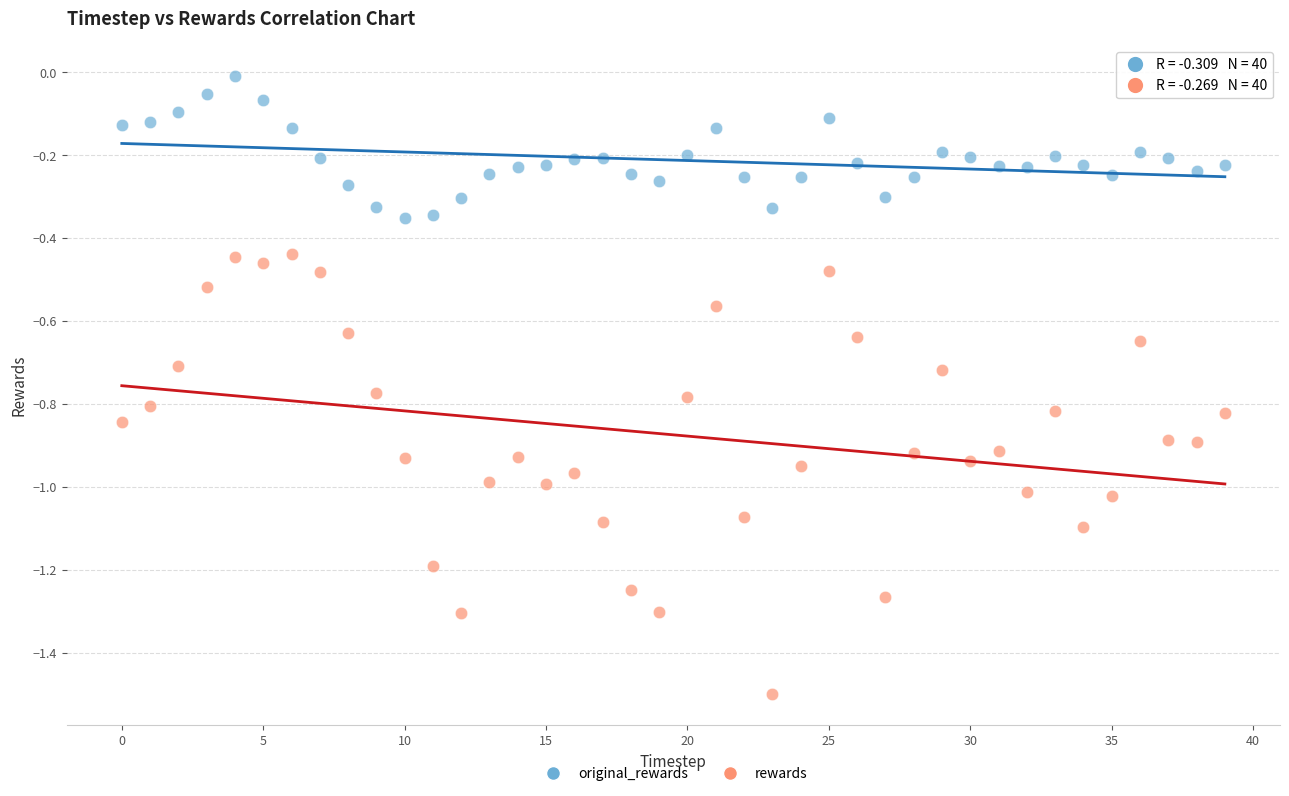

Across all data points, what is the range of Y values (max minus min)?

1.5